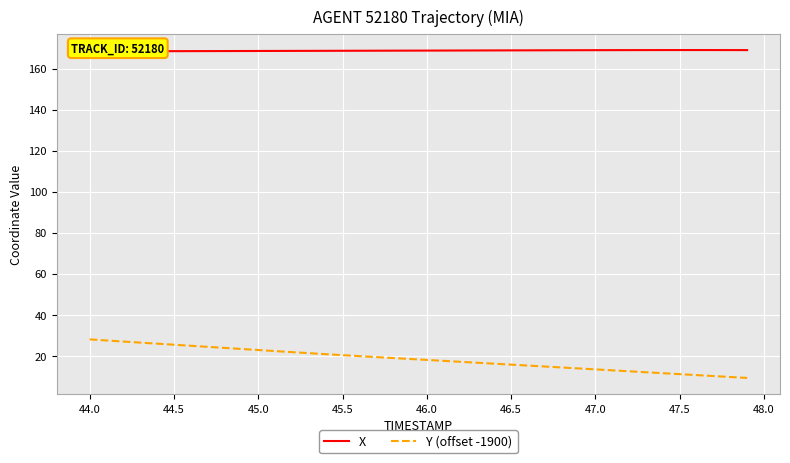

What is the sum of all Y (offset -1900) values?

736.8